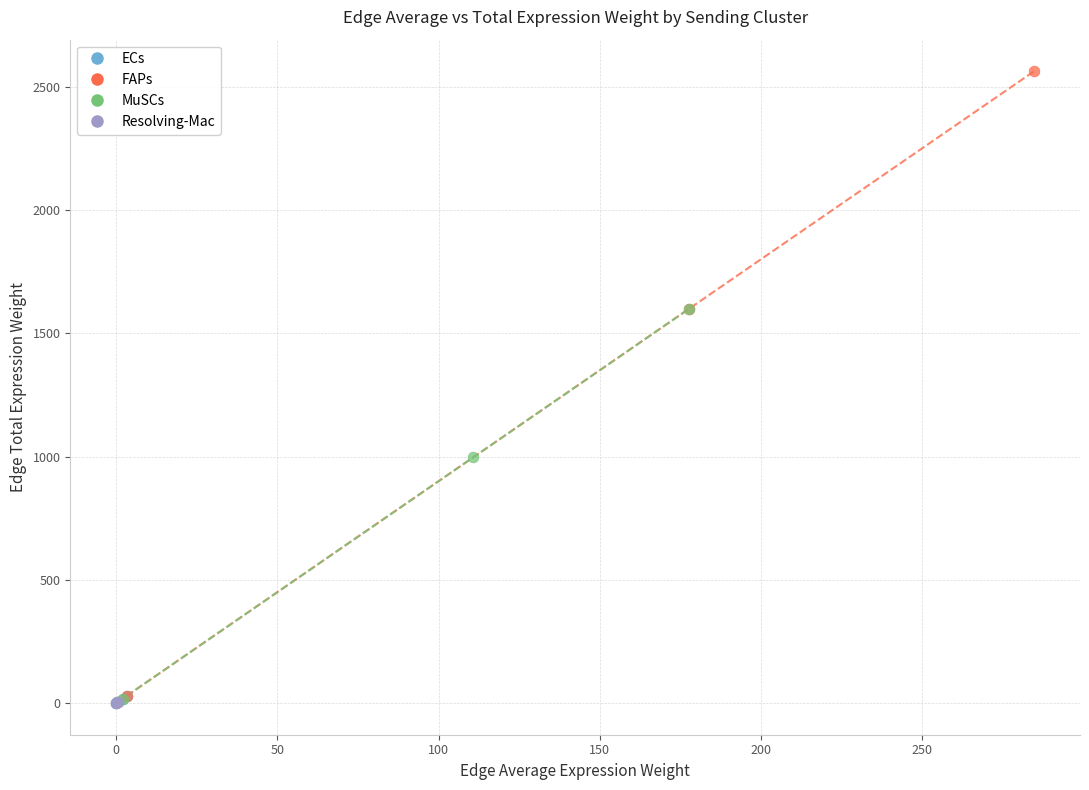

Which series has the largest Y range (max minus min)?

FAPs